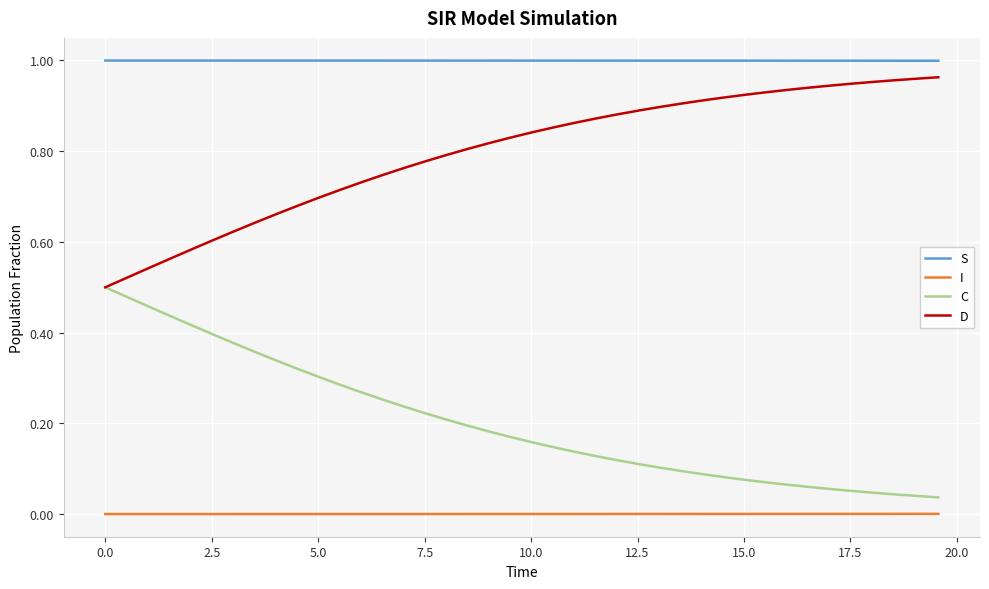

What are all the series names shown in the legend?

S, I, C, D